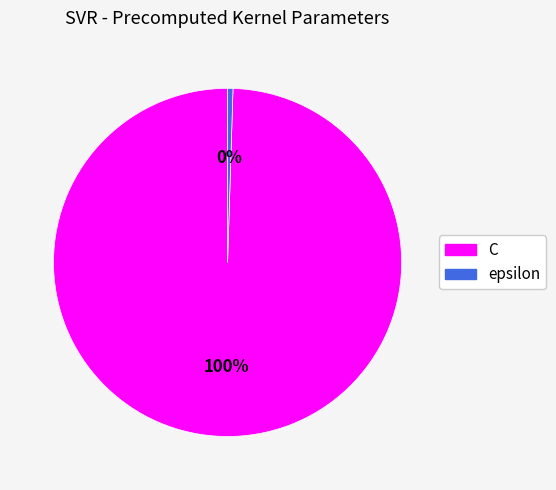

The C slice represents 89% of the pie. True or false?

False